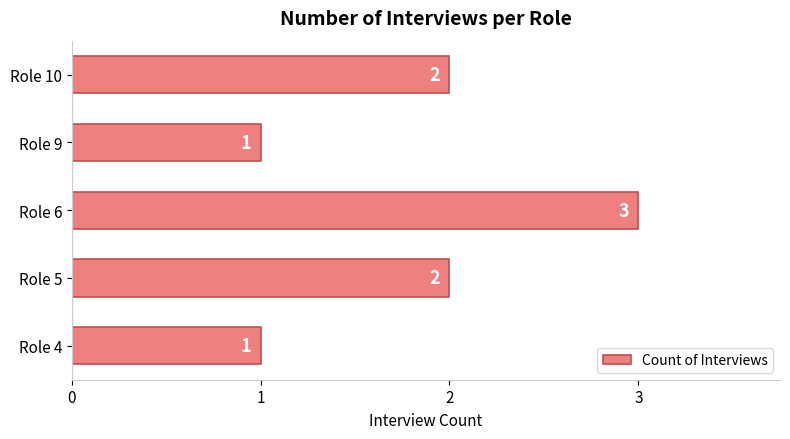

What is the ratio of the value at Role 9 to the value at Role 5?

0.5